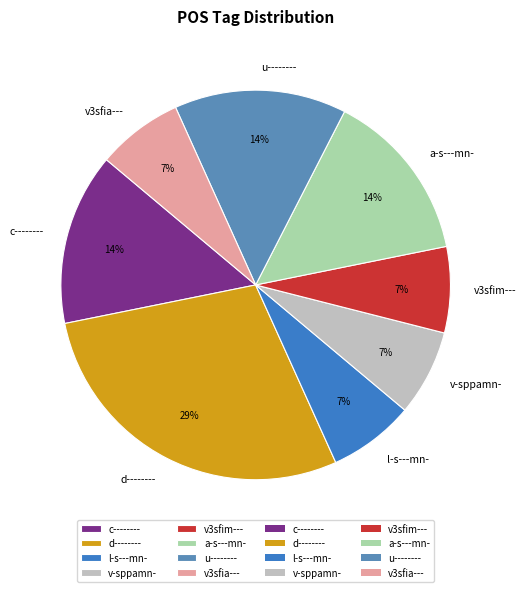

To the nearest percent, what is the difference between the c-------- and v-sppamn- slice percentages?

7%